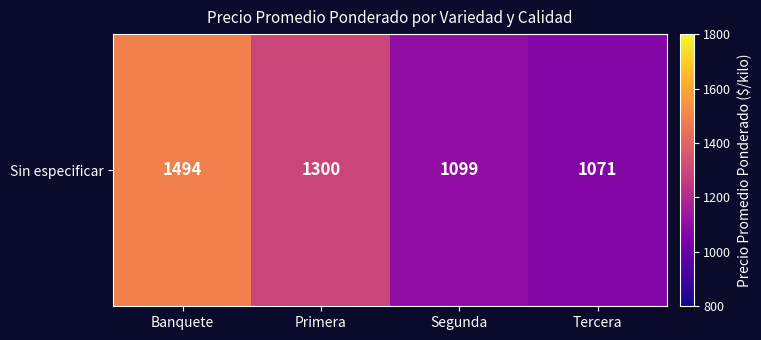

At which category does the chart reach its peak across all series?

Banquete